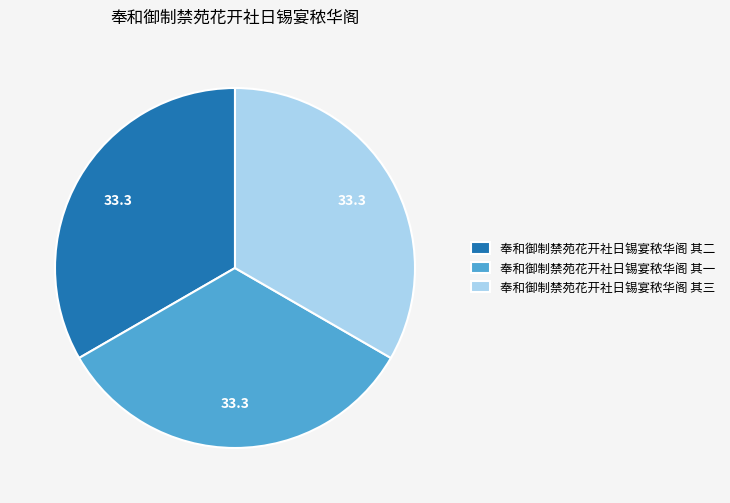

What is the ratio of the value at 奉和御制禁苑花开社日锡宴秾华阁 其一 to the value at 奉和御制禁苑花开社日锡宴秾华阁 其三?

1.0